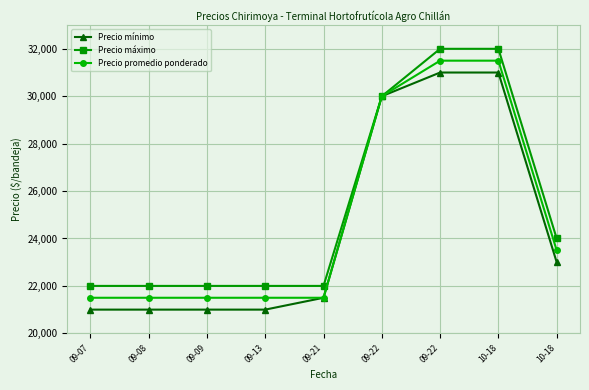

Rank the series by their average value, from lowest to highest.

Precio mínimo, Precio promedio ponderado, Precio máximo